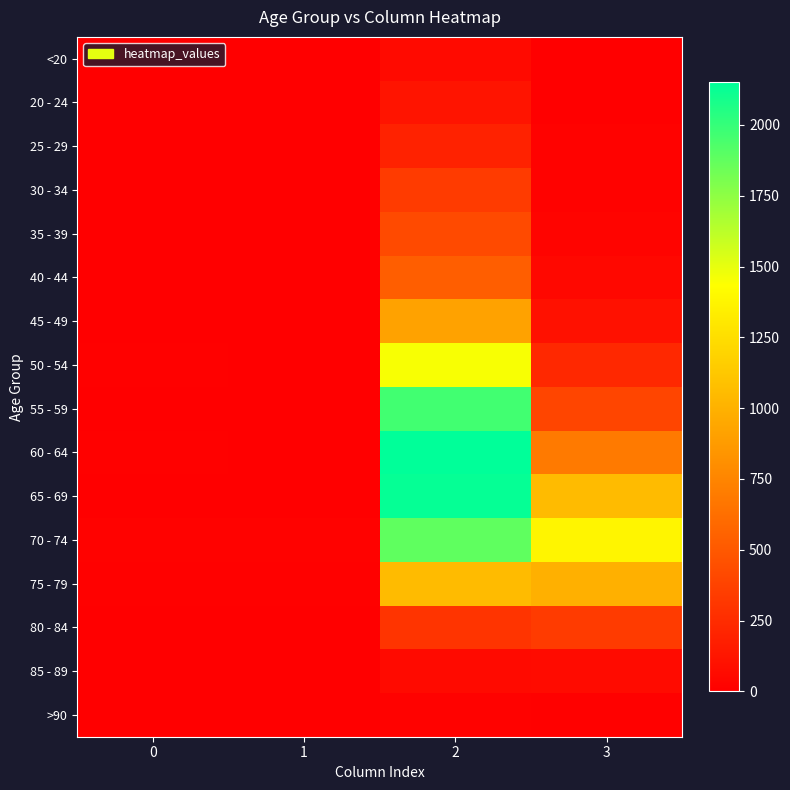

Reading left to right, list all the values displayed in this chart.

<20: 0=0	1=1	2=62	3=7
20 - 24: 0=1	1=0	2=121	3=2
25 - 29: 0=0	1=0	2=196	3=13
30 - 34: 0=0	1=2	2=333	3=14
35 - 39: 0=2	1=1	2=420	3=26
40 - 44: 0=0	1=1	2=530	3=53
45 - 49: 0=2	1=1	2=915	3=97
50 - 54: 0=9	1=3	2=1450	3=227
55 - 59: 0=8	1=6	2=1965	3=392
60 - 64: 0=11	1=8	2=2151	3=689
65 - 69: 0=6	1=6	2=2130	3=1057
70 - 74: 0=13	1=14	2=1882	3=1381
75 - 79: 0=10	1=12	2=1053	3=993
80 - 84: 0=7	1=4	2=296	3=333
85 - 89: 0=3	1=1	2=62	3=64
>90: 0=0	1=0	2=15	3=9